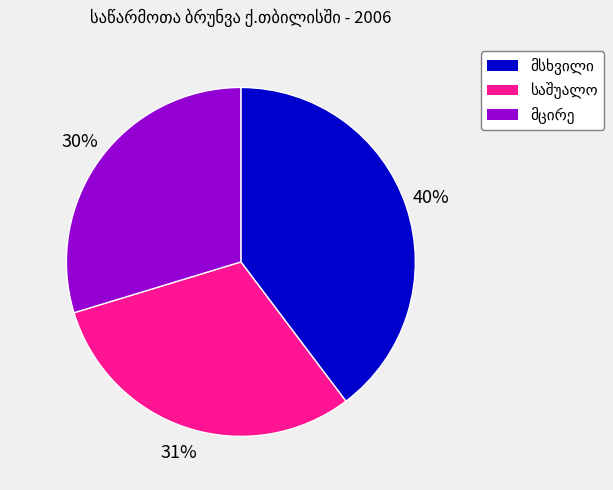

How many segments does this pie chart have?

3